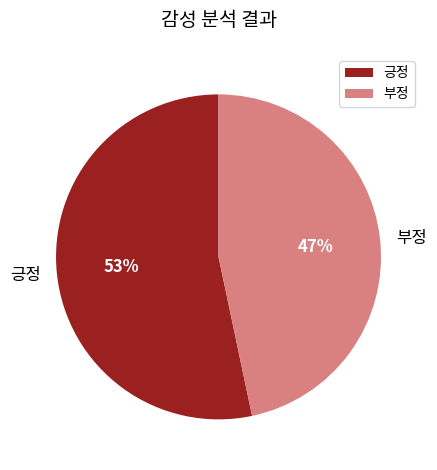

What is the smallest slice in the pie chart?

부정